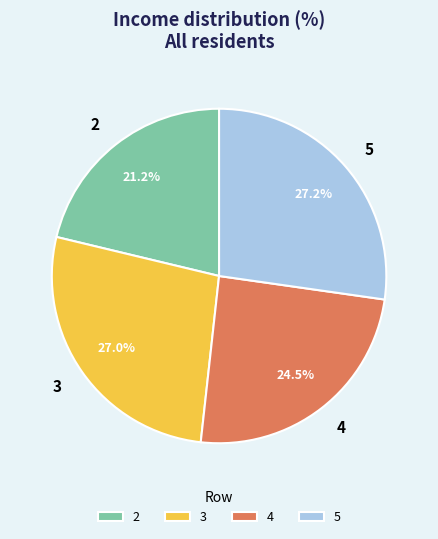

What portion of the pie excludes 4?

75.5%